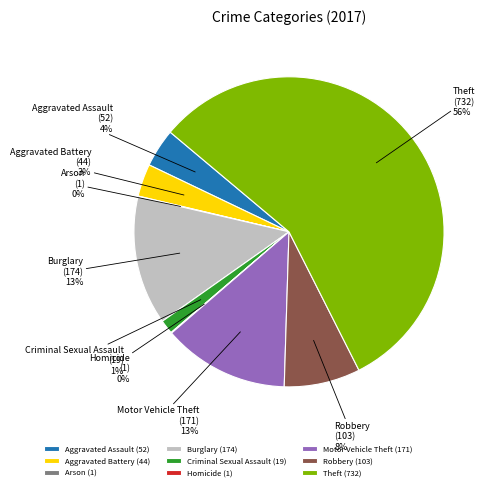

To the nearest percent, what portion does Aggravated Assault represent?

4%